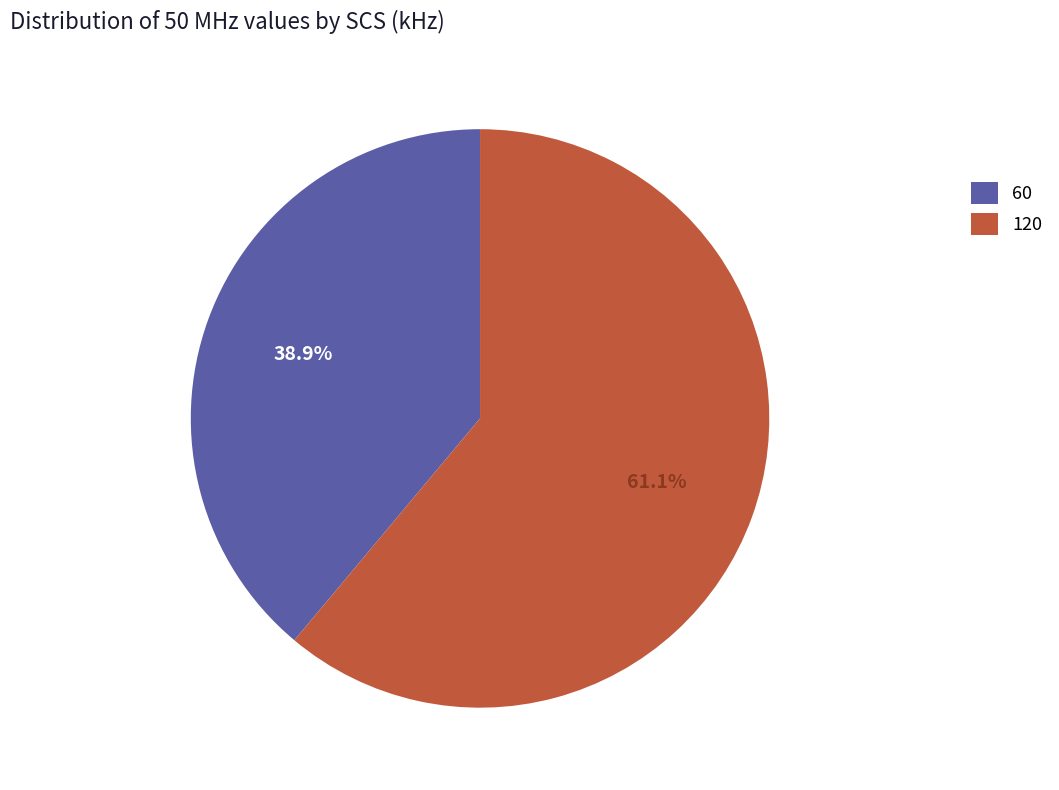

Approximately how many times larger is the value at 120 compared to 60?

1.6